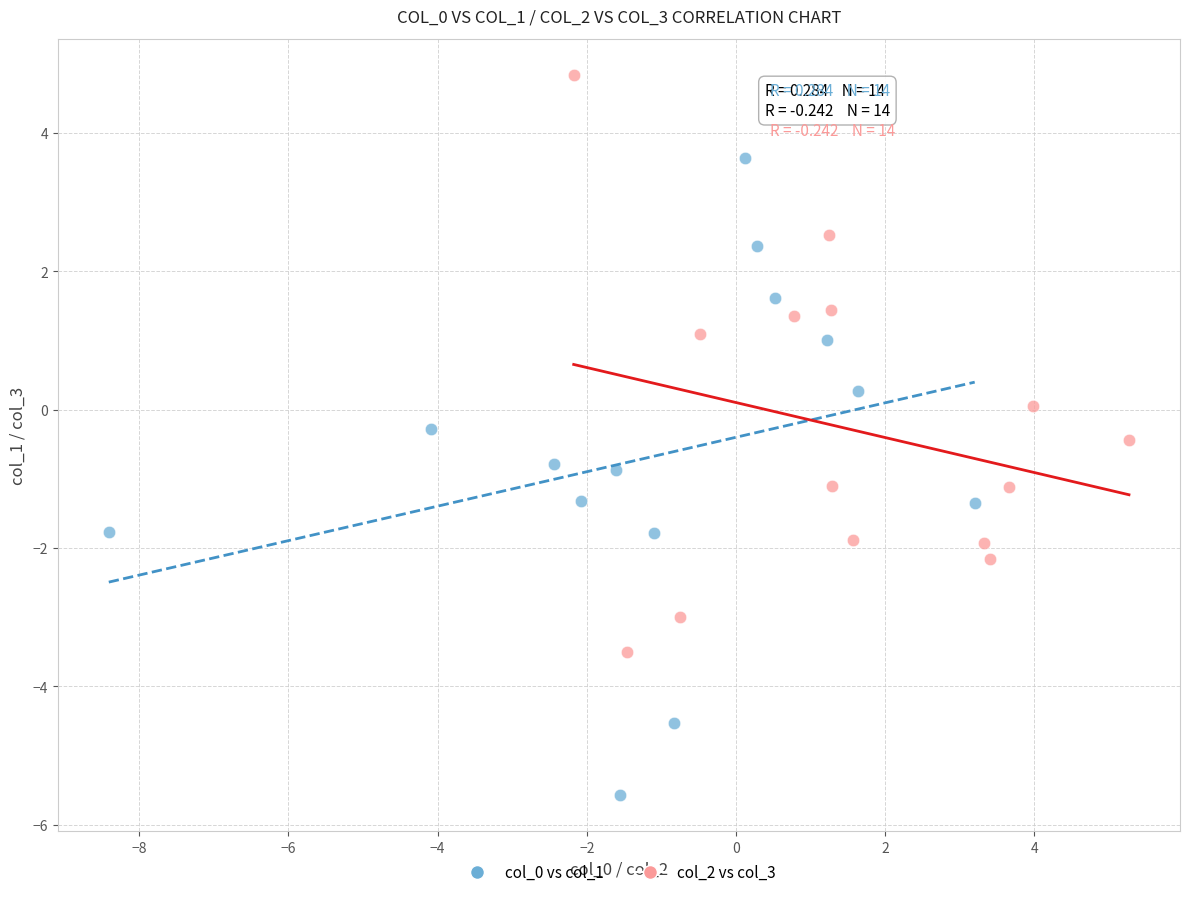

Which series has the largest Y range (max minus min)?

col_0 vs col_1